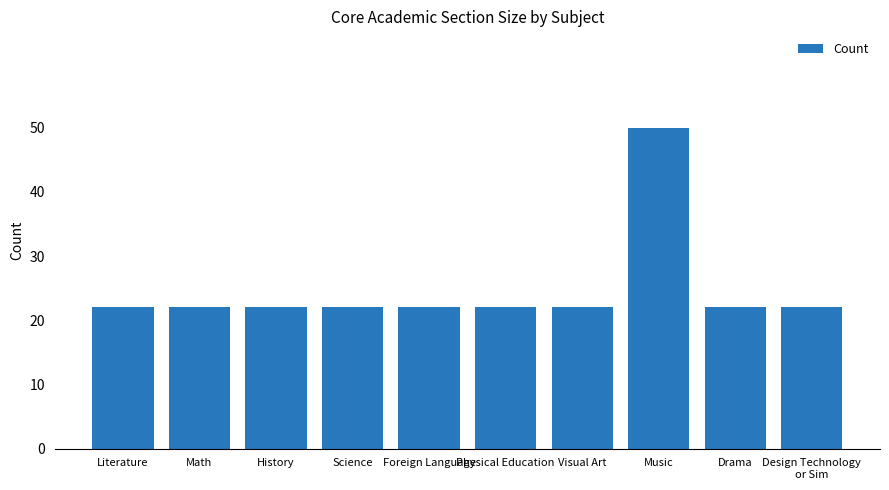

What is the label of the 8th bar from the left?

Music